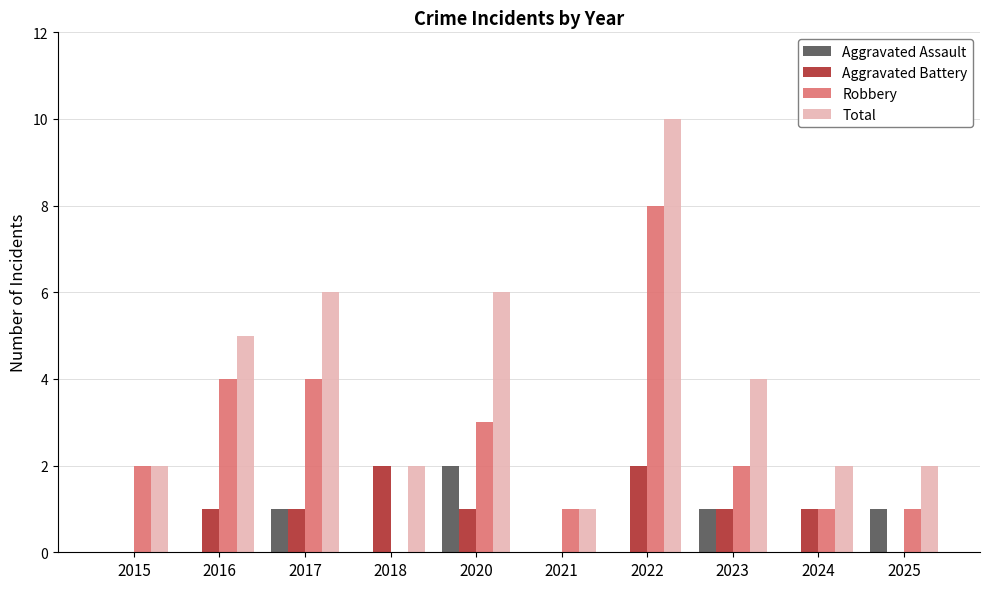

Reading left to right, what are all the values shown in this chart?

Aggravated Assault: 0	0	1	0	2	0	0	1	0	1
Aggravated Battery: 0	1	1	2	1	0	2	1	1	0
Robbery: 2	4	4	0	3	1	8	2	1	1
Total: 2	5	6	2	6	1	10	4	2	2